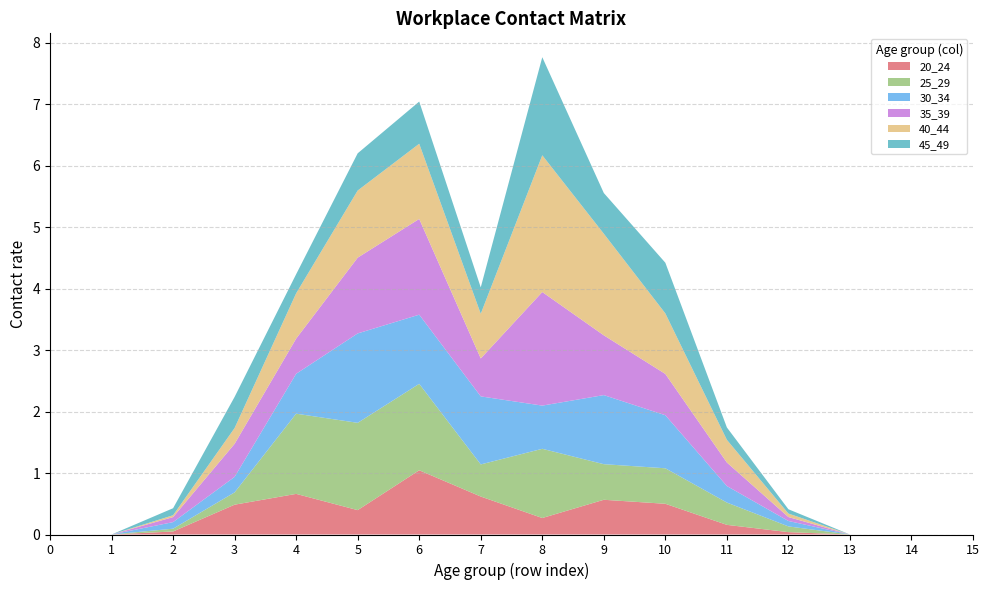

Reading left to right, transcribe all the data shown in this chart.

20_24: 0.0	0.0	0.0	0.5	0.7	0.4	1.0	0.6	0.3	0.6	0.5	0.2	0.0	0.0	0.0	0.0
25_29: 0.0	0.0	0.0	0.2	1.3	1.4	1.4	0.5	1.1	0.6	0.6	0.4	0.1	0.0	0.0	0.0
30_34: 0.0	0.0	0.1	0.3	0.6	1.5	1.1	1.1	0.7	1.1	0.9	0.3	0.1	0.0	0.0	0.0
35_39: 0.0	0.0	0.1	0.5	0.6	1.2	1.6	0.6	1.8	1.0	0.7	0.4	0.1	0.0	0.0	0.0
40_44: 0.0	0.0	0.0	0.3	0.7	1.1	1.2	0.7	2.2	1.7	1.0	0.4	0.1	0.0	0.0	0.0
45_49: 0.0	0.0	0.1	0.5	0.3	0.6	0.7	0.4	1.6	0.7	0.8	0.2	0.1	0.0	0.0	0.0